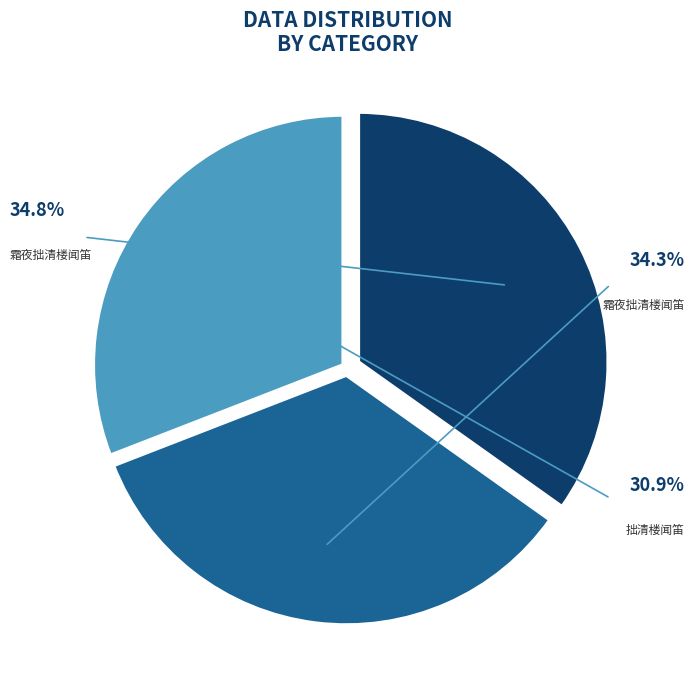

How many segments does this pie chart have?

3